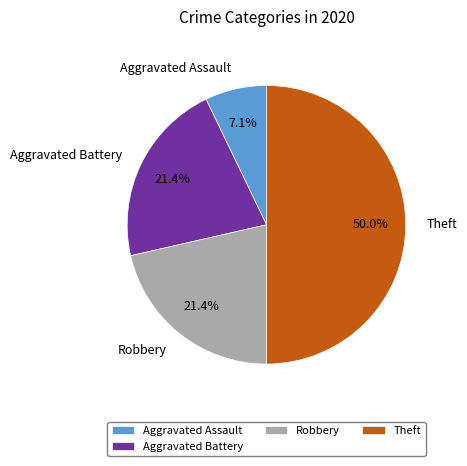

Which slice is the smallest?

Aggravated Assault